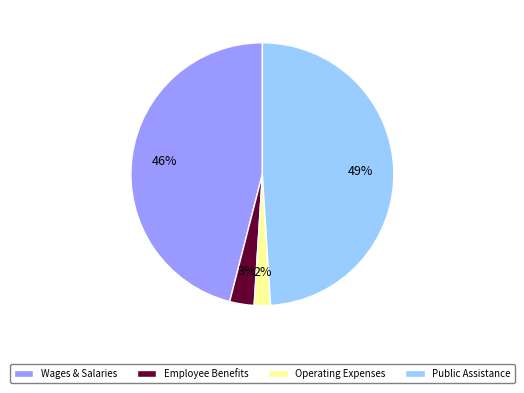

Does Employee Benefits represent more than half of the total?

No